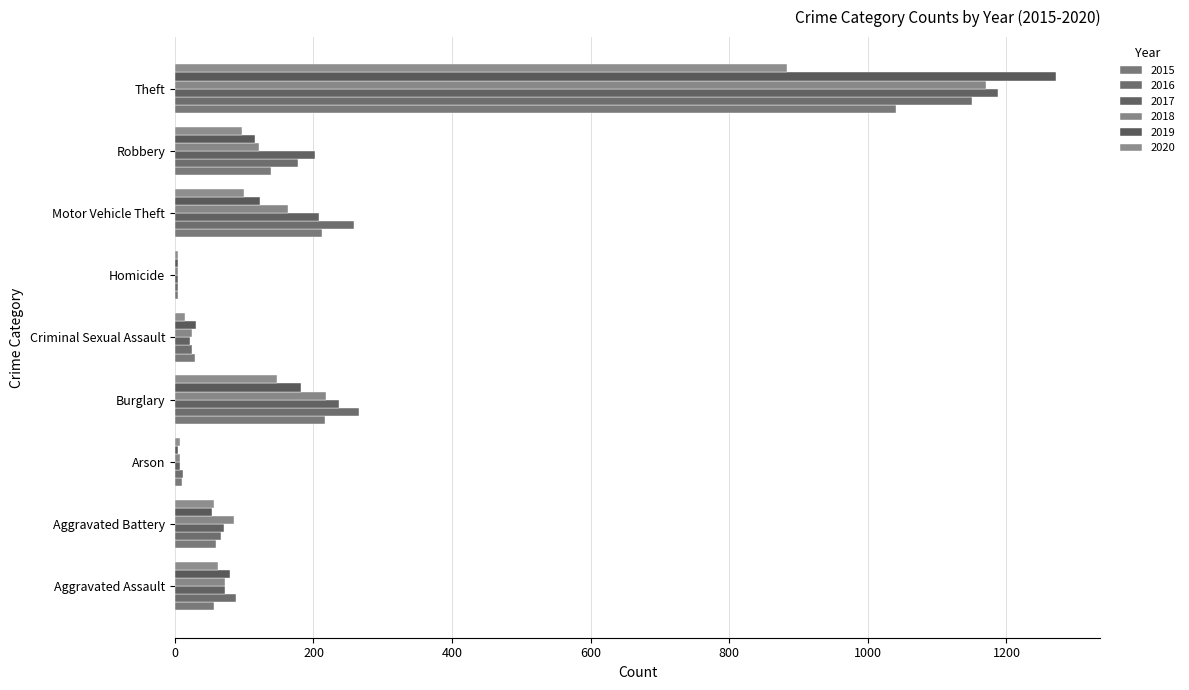

List the series in order of their peak value, lowest first.

2020, 2015, 2016, 2018, 2017, 2019